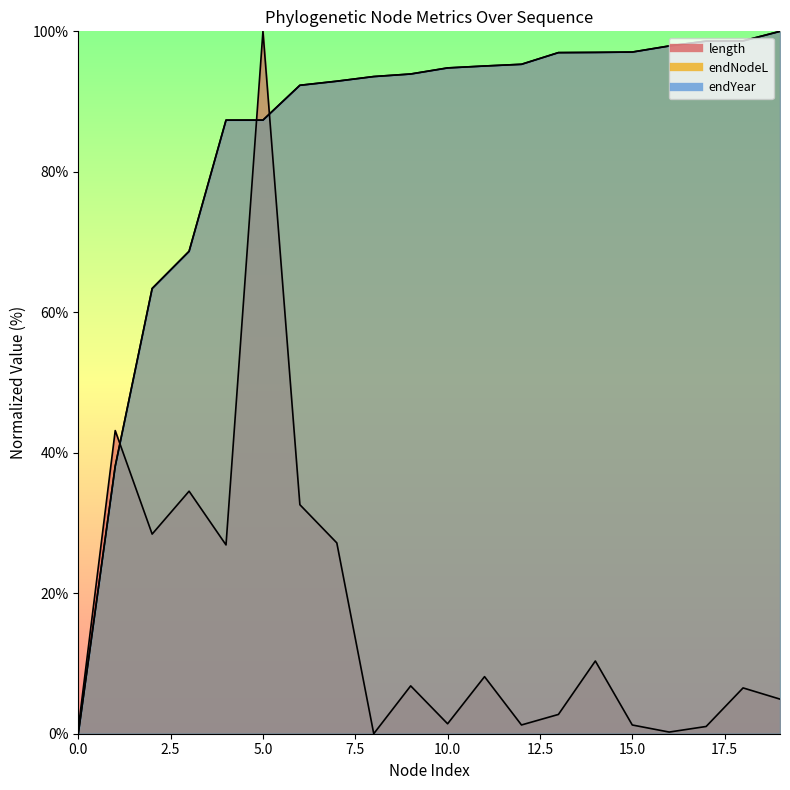

How many values in the length series exceed 6?

11